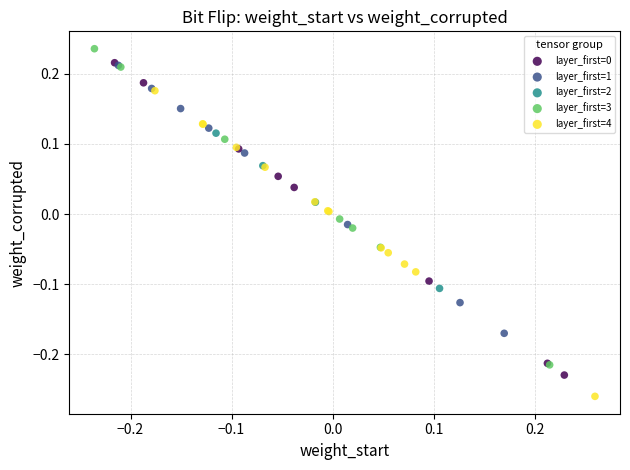

Which series contains the lowest Y value?

layer_first=4